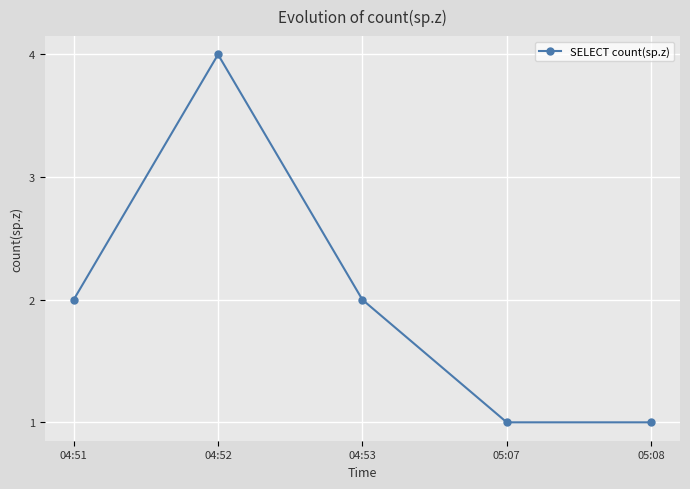

How many values are below 2?

2